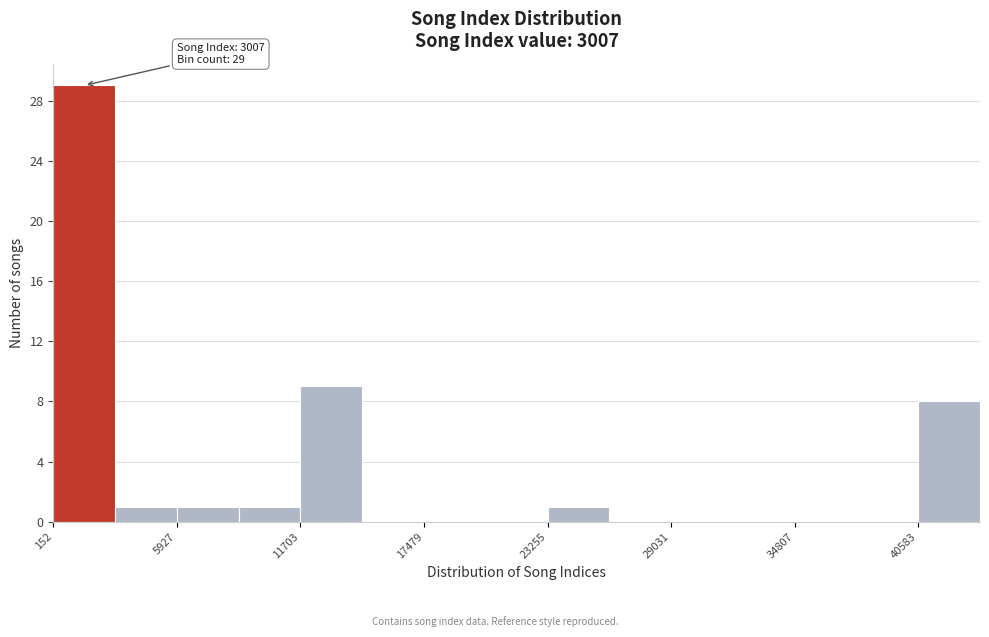

Around what value on the x-axis is the tallest bar? Give the approximate position of its centre, as read against the axis.

2000